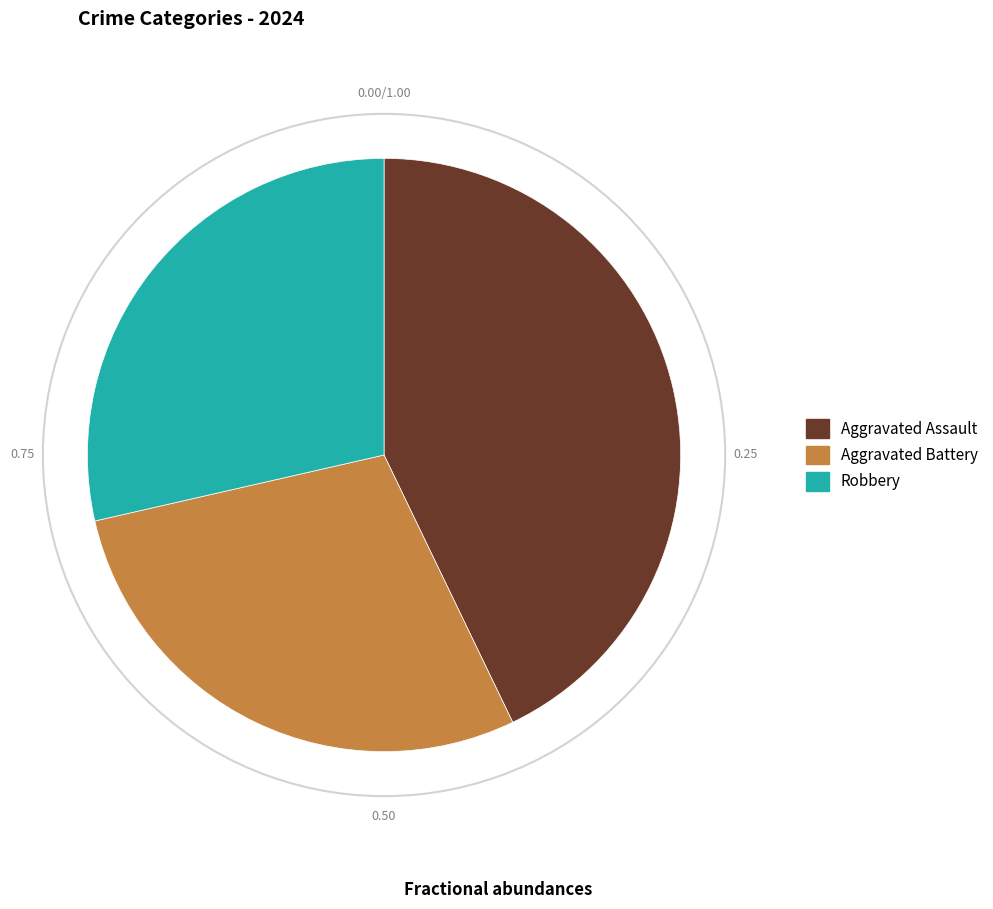

Does Aggravated Assault account for over 50% of the chart?

No